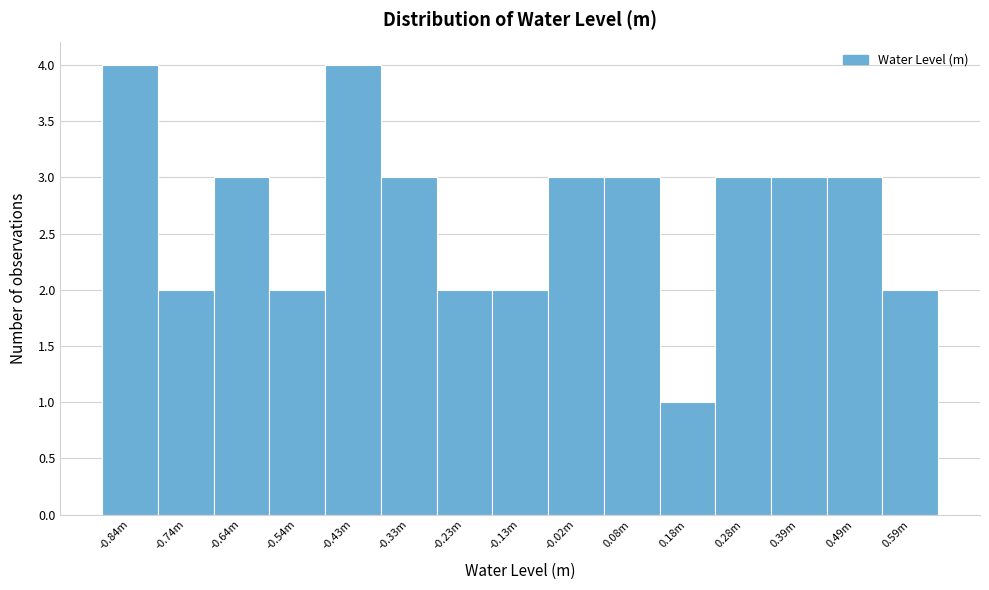

Reading left to right, what are all the values shown in this chart?

-0.84m=4	-0.74m=2	-0.64m=3	-0.54m=2	-0.43m=4	-0.33m=3	-0.23m=2	-0.13m=2	-0.02m=3	0.08m=3	0.18m=1	0.28m=3	0.39m=3	0.49m=3	0.59m=2